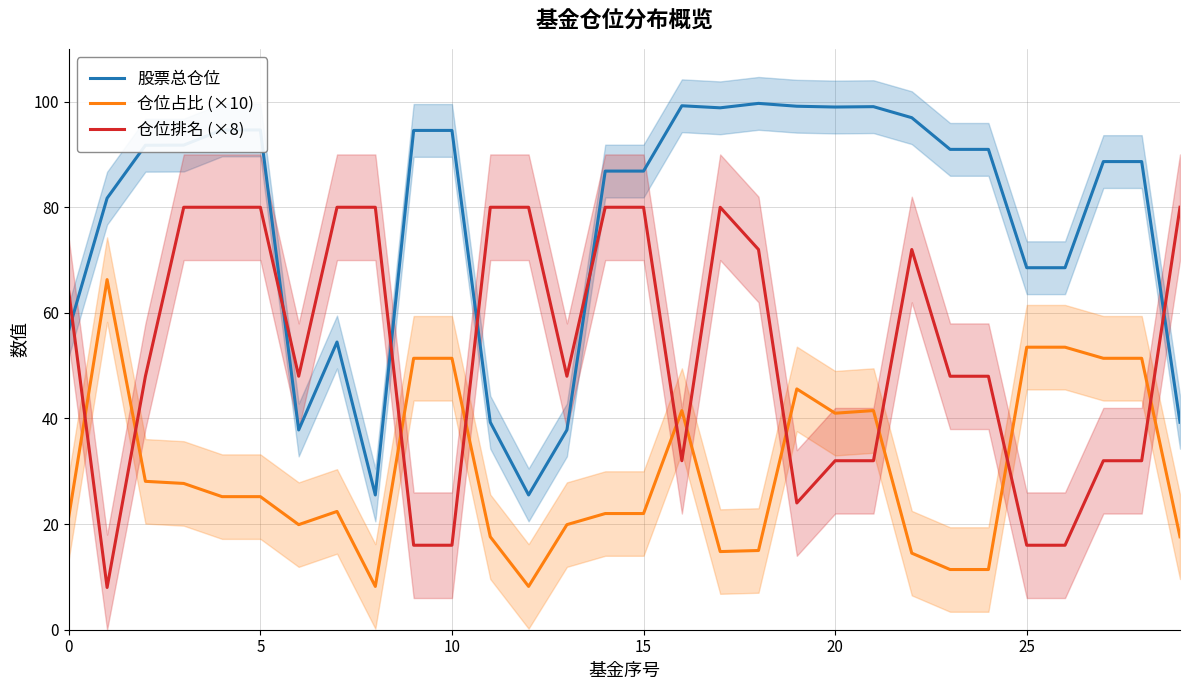

Reading right to left, extract all data points from this chart.

股票总仓位: 39.3	88.7	88.7	68.5	68.5	91.0	91.0	97.0	99.0	99.0	99.1	99.7	98.8	99.2	86.8	86.8	37.8	25.5	39.3	94.5	94.5	25.5	54.5	37.8	94.6	94.6	91.8	91.7	81.7	56.7
仓位占比 (×10): 17.6	51.4	51.4	53.5	53.5	11.4	11.4	14.5	41.5	41.0	45.6	15.0	14.8	41.5	22.0	22.0	19.9	8.2	17.6	51.4	51.4	8.2	22.4	19.9	25.2	25.2	27.7	28.1	66.3	21.4
仓位排名 (×8): 80.0	32.0	32.0	16.0	16.0	48.0	48.0	72.0	32.0	32.0	24.0	72.0	80.0	32.0	80.0	80.0	48.0	80.0	80.0	16.0	16.0	80.0	80.0	48.0	80.0	80.0	80.0	48.0	8.0	64.0